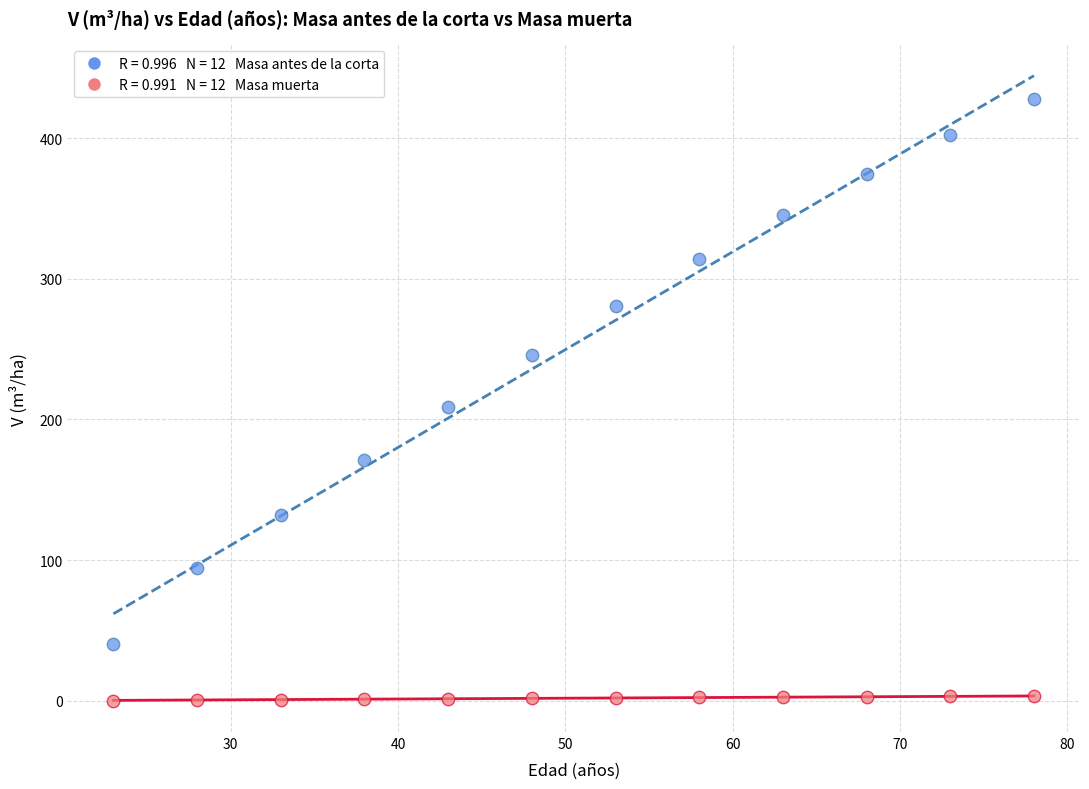

Across all data points, what is the range of Y values (max minus min)?

427.6